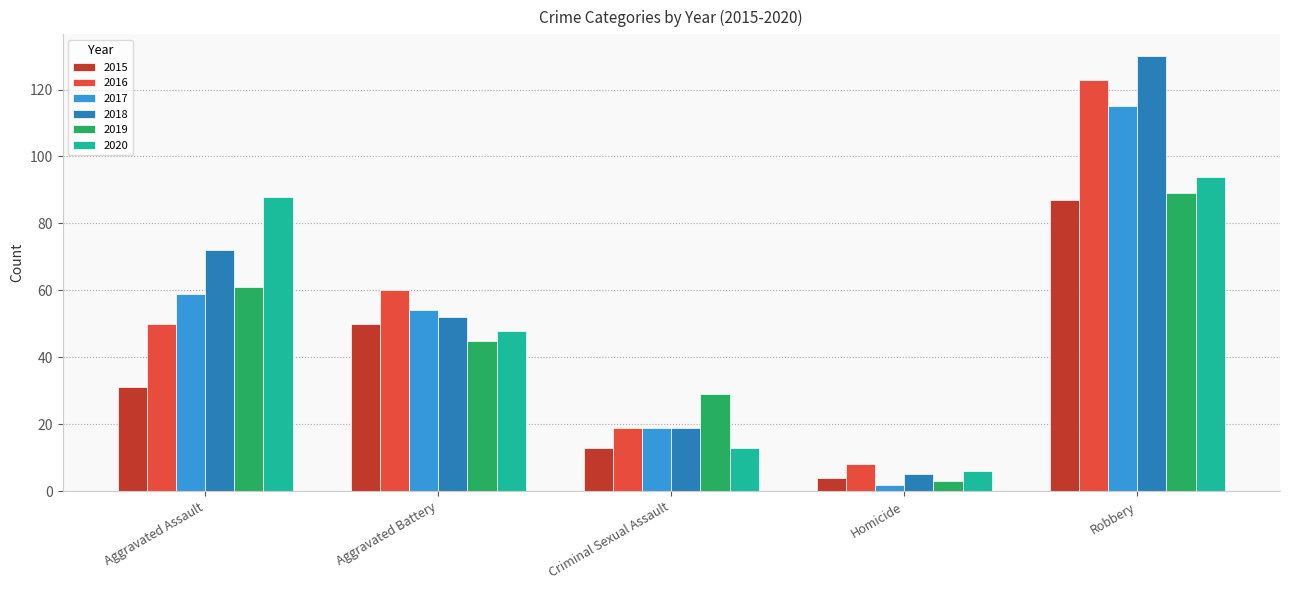

Which series has the largest range (max minus min)?

2018